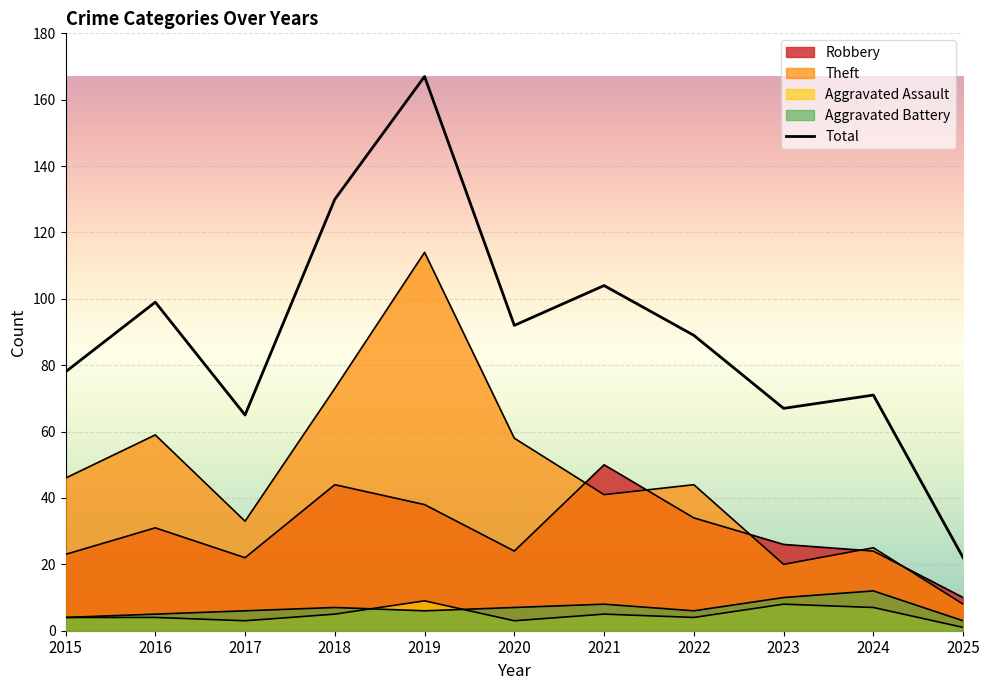

What is the value of the 9th point from the left?

67